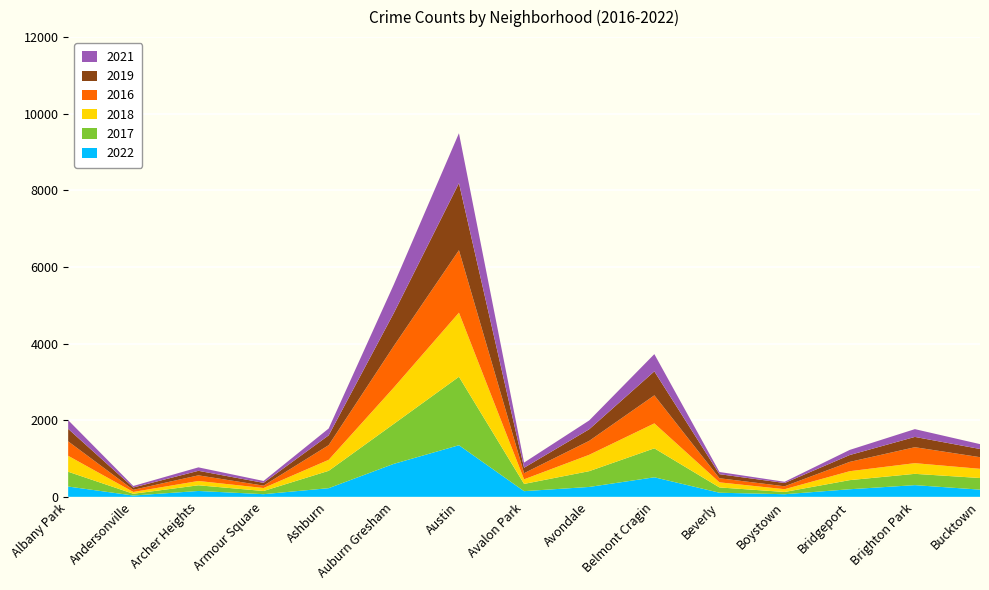

Reading left to right, list all the values displayed in this chart.

2022: Albany Park=269	Andersonville=34	Archer Heights=153	Armour Square=69	Ashburn=226	Auburn Gresham=861	Austin=1347	Avalon Park=148	Avondale=258	Belmont Cragin=510	Beverly=107	Boystown=68	Bridgeport=198	Brighton Park=305	Bucktown=188
2017: Albany Park=386	Andersonville=46	Archer Heights=148	Armour Square=83	Ashburn=453	Auburn Gresham=1043	Austin=1787	Avalon Park=189	Avondale=412	Belmont Cragin=756	Beverly=138	Boystown=59	Bridgeport=238	Brighton Park=295	Bucktown=303
2018: Albany Park=416	Andersonville=47	Archer Heights=113	Armour Square=78	Ashburn=287	Auburn Gresham=949	Austin=1673	Avalon Park=120	Avondale=427	Belmont Cragin=651	Beverly=133	Boystown=72	Bridgeport=233	Brighton Park=279	Bucktown=240
2016: Albany Park=377	Andersonville=56	Archer Heights=147	Armour Square=62	Ashburn=383	Auburn Gresham=1085	Austin=1630	Avalon Park=160	Avondale=364	Belmont Cragin=732	Beverly=107	Boystown=76	Bridgeport=243	Brighton Park=416	Bucktown=304
2019: Albany Park=326	Andersonville=60	Archer Heights=118	Armour Square=73	Ashburn=256	Auburn Gresham=859	Austin=1751	Avalon Park=142	Avondale=303	Belmont Cragin=626	Beverly=106	Boystown=86	Bridgeport=179	Brighton Park=269	Bucktown=214
2021: Albany Park=227	Andersonville=40	Archer Heights=90	Armour Square=49	Ashburn=179	Auburn Gresham=745	Austin=1303	Avalon Park=135	Avondale=230	Belmont Cragin=450	Beverly=57	Boystown=32	Bridgeport=134	Brighton Park=203	Bucktown=127